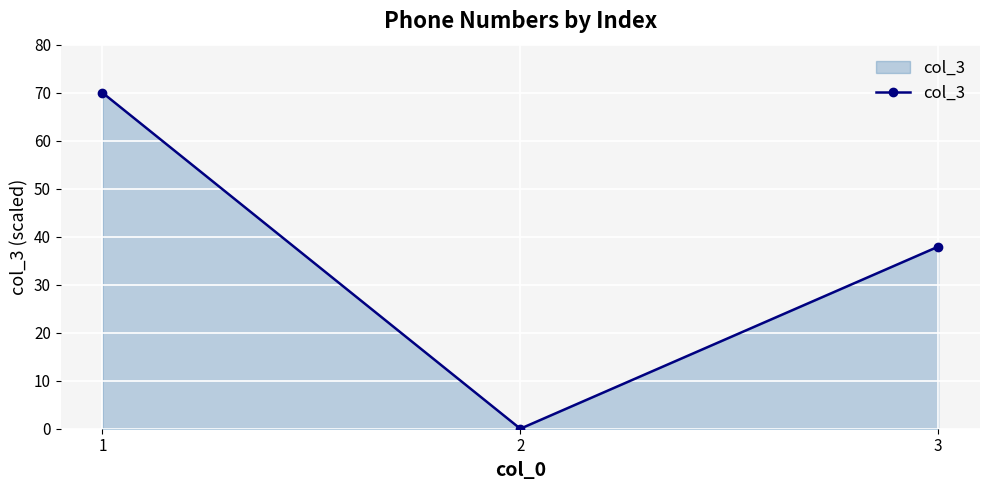

How many data points are above 37?

2